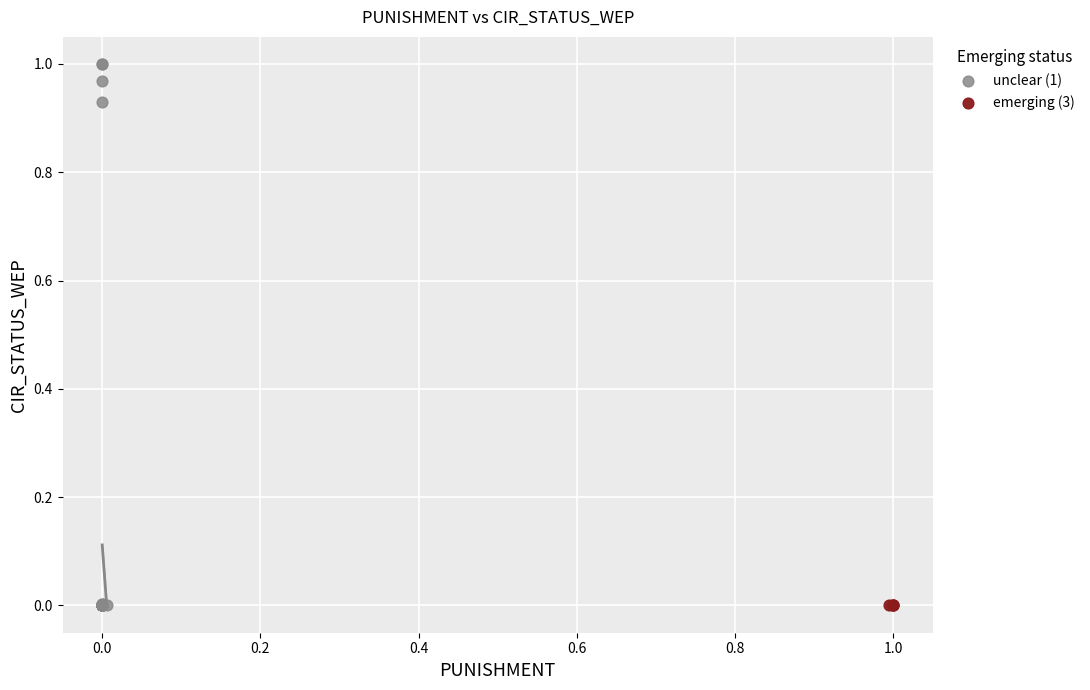

Which series contains the highest Y value?

unclear (1)